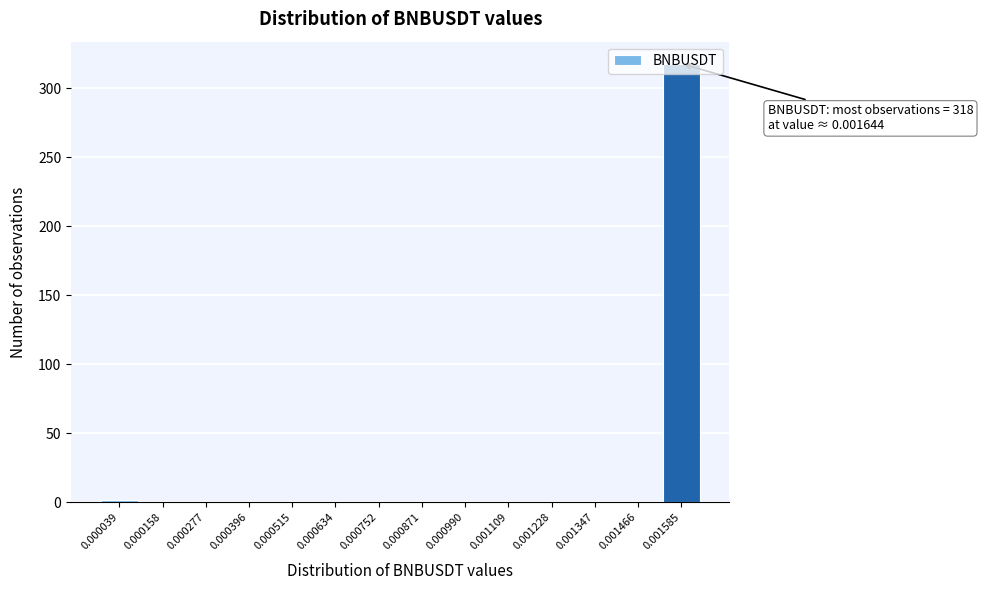

What is the sum of all values?

320